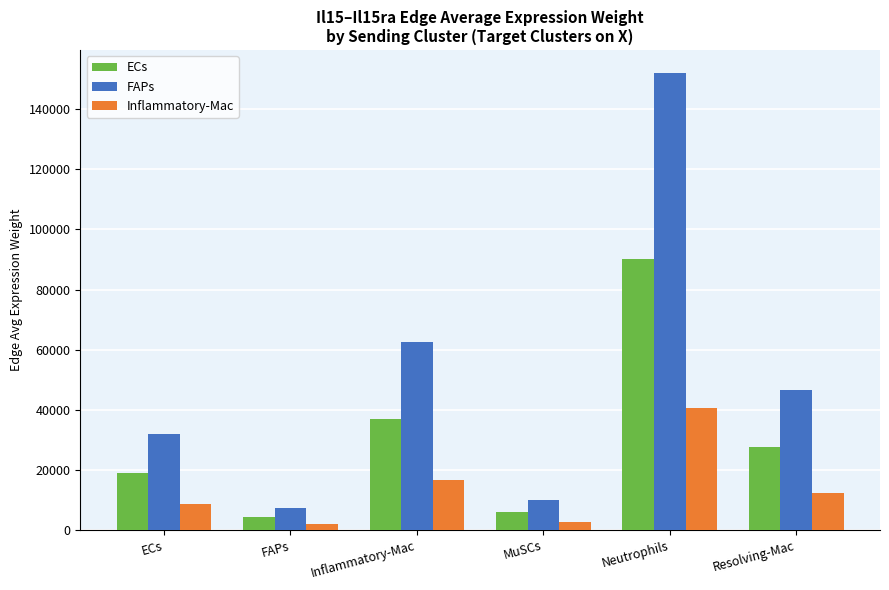

Reading left to right, transcribe all the data shown in this chart.

ECs: ECs=18995.6	FAPs=4331.1	Inflammatory-Mac=37062.3	MuSCs=5879.6	Neutrophils=90105.7	Resolving-Mac=27556.2
FAPs: ECs=32064.3	FAPs=7310.9	Inflammatory-Mac=62560.7	MuSCs=9924.8	Neutrophils=152097.2	Resolving-Mac=46514.4
Inflammatory-Mac: ECs=8563.3	FAPs=1952.5	Inflammatory-Mac=16707.8	MuSCs=2650.6	Neutrophils=40620.0	Resolving-Mac=12422.4